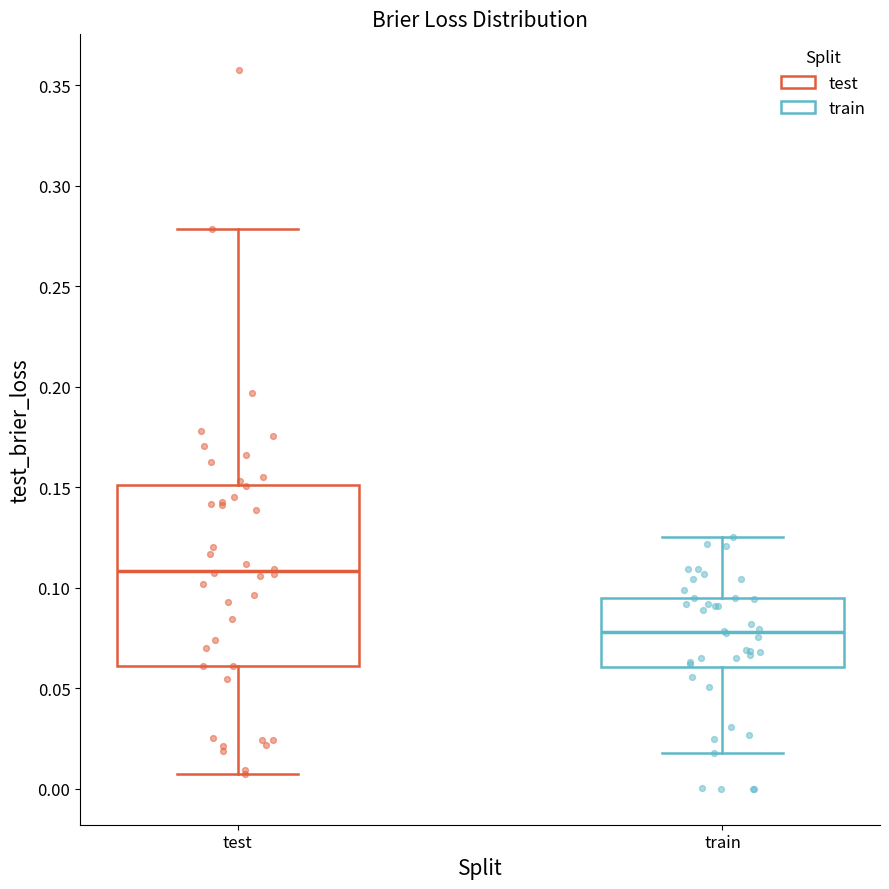

Reading left to right, read every box against the y-axis: the position of its median line, the range the box covers, and the ends of its whiskers. The values are not printed on the chart, so give them approximately, as read against the axis.

test: median 0.110, box 0.060 to 0.150, whiskers 0.005 to 0.280
train: median 0.080, box 0.060 to 0.095, whiskers 0.020 to 0.125